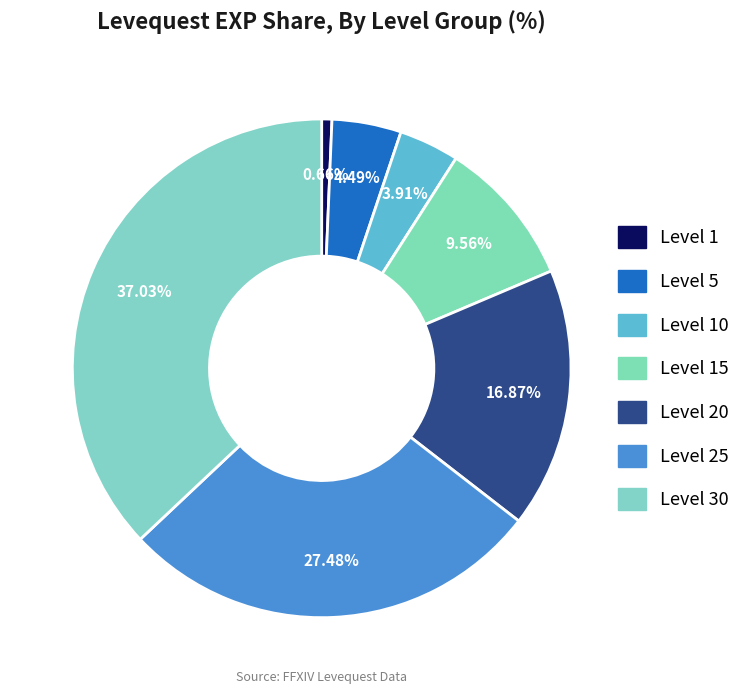

Which category has the smallest portion of the pie?

1